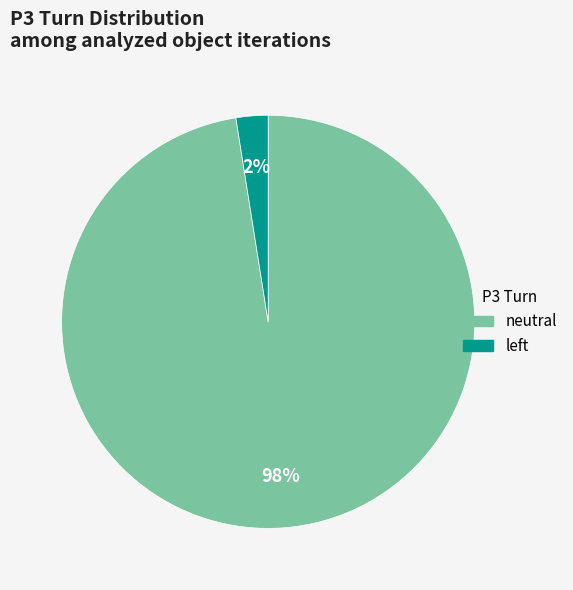

How many slices are in this pie chart?

2